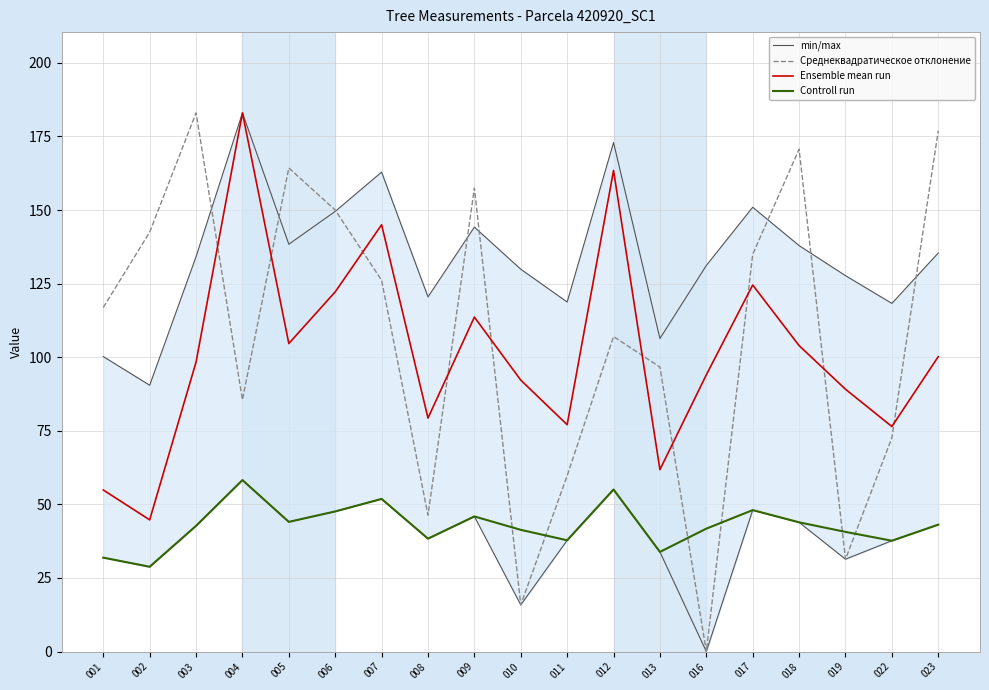

Reading left to right, what are all the values shown in this chart?

min/max: 001=31.9	002=28.8	003=42.7	004=58.2	005=44.0	006=47.6	007=51.9	008=38.4	009=45.9	010=15.8	011=37.8	012=55.0	013=33.9	016=0.0	017=48.0	018=43.9	019=31.4	022=37.6	023=43.1
Среднеквадратическое отклонение: 001=116.9	002=142.5	003=183.0	004=85.5	005=164.3	006=150.0	007=126.1	008=46.3	009=157.4	010=15.8	011=59.7	012=107.0	013=96.6	016=0.0	017=135.0	018=170.7	019=31.4	022=72.6	023=177.0
Ensemble mean run: 001=54.9	002=44.7	003=98.3	004=183.0	005=104.7	006=122.2	007=145.0	008=79.3	009=113.6	010=92.2	011=77.1	012=163.4	013=61.8	016=94.0	017=124.5	018=103.9	019=89.1	022=76.5	023=100.2
Controll run: 001=31.9	002=28.8	003=42.7	004=58.2	005=44.0	006=47.6	007=51.9	008=38.4	009=45.9	010=41.4	011=37.8	012=55.0	013=33.9	016=41.8	017=48.0	018=43.9	019=40.6	022=37.6	023=43.1